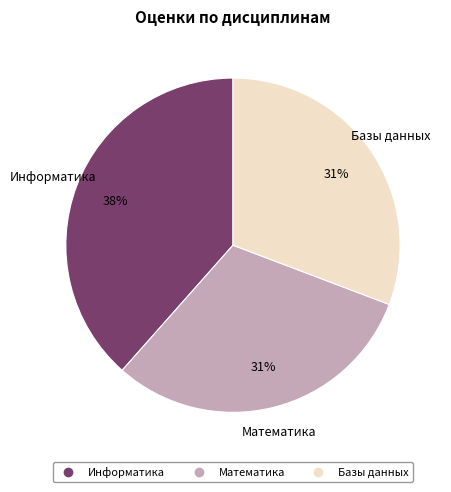

Count the number of slices in the pie.

3